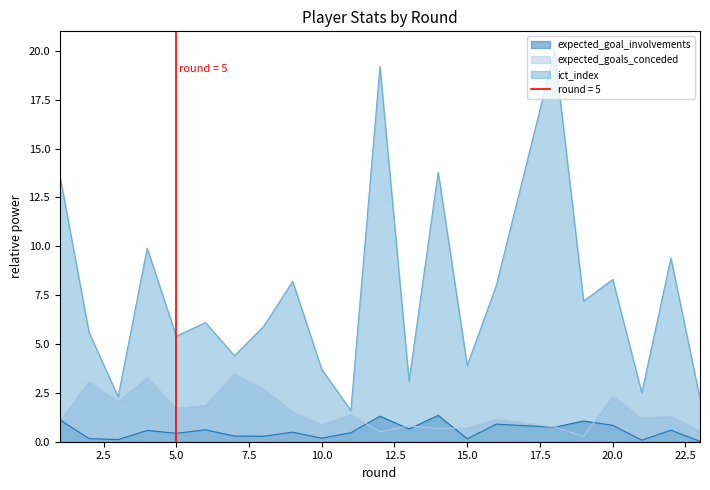

At 12, list the series in order from largest to smallest.

ict_index, expected_goal_involvements, expected_goals_conceded